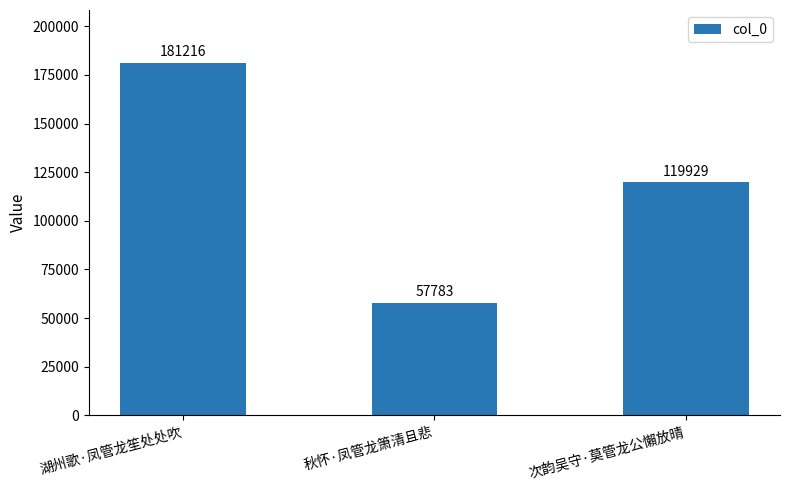

How many series are shown in this chart?

1